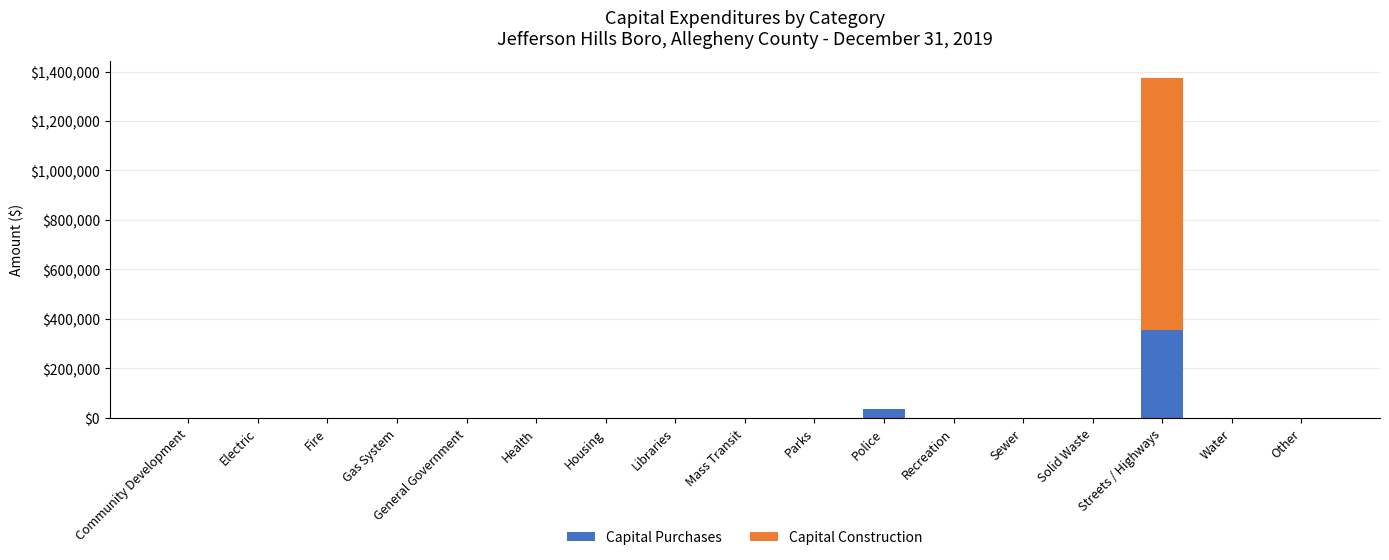

At which category is the sum across all series the highest?

Streets / Highways